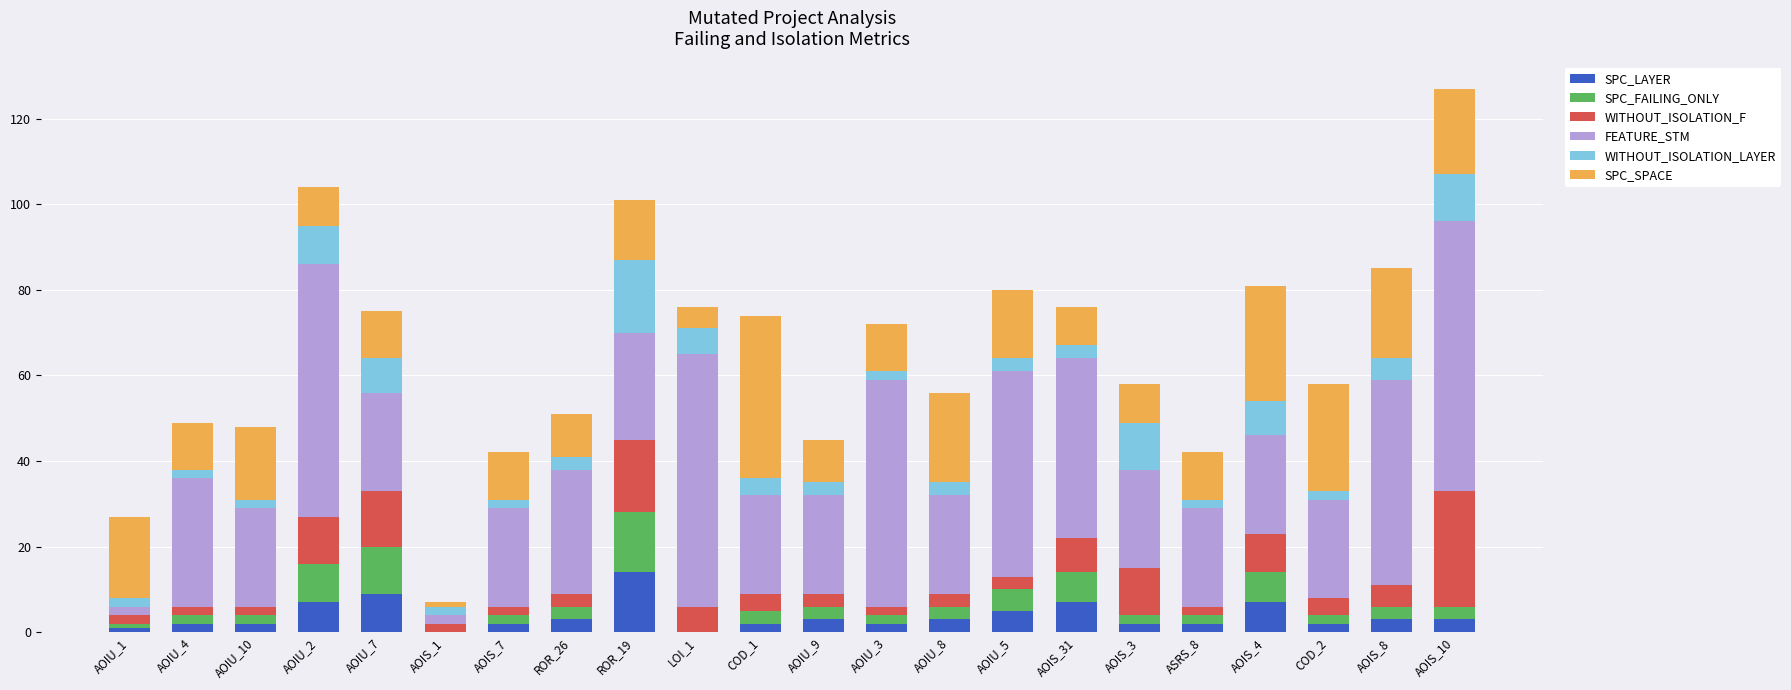

What are all the series names shown in the legend?

SPC_LAYER, SPC_FAILING_ONLY, WITHOUT_ISOLATION_F, FEATURE_STM, WITHOUT_ISOLATION_LAYER, SPC_SPACE